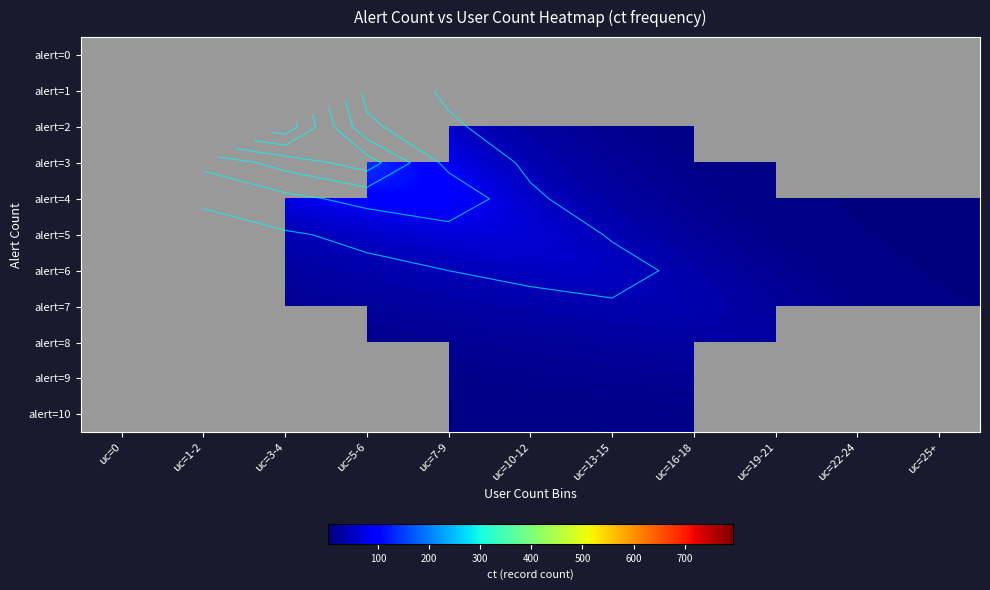

At which category is the sum across all series the highest?

uc=0